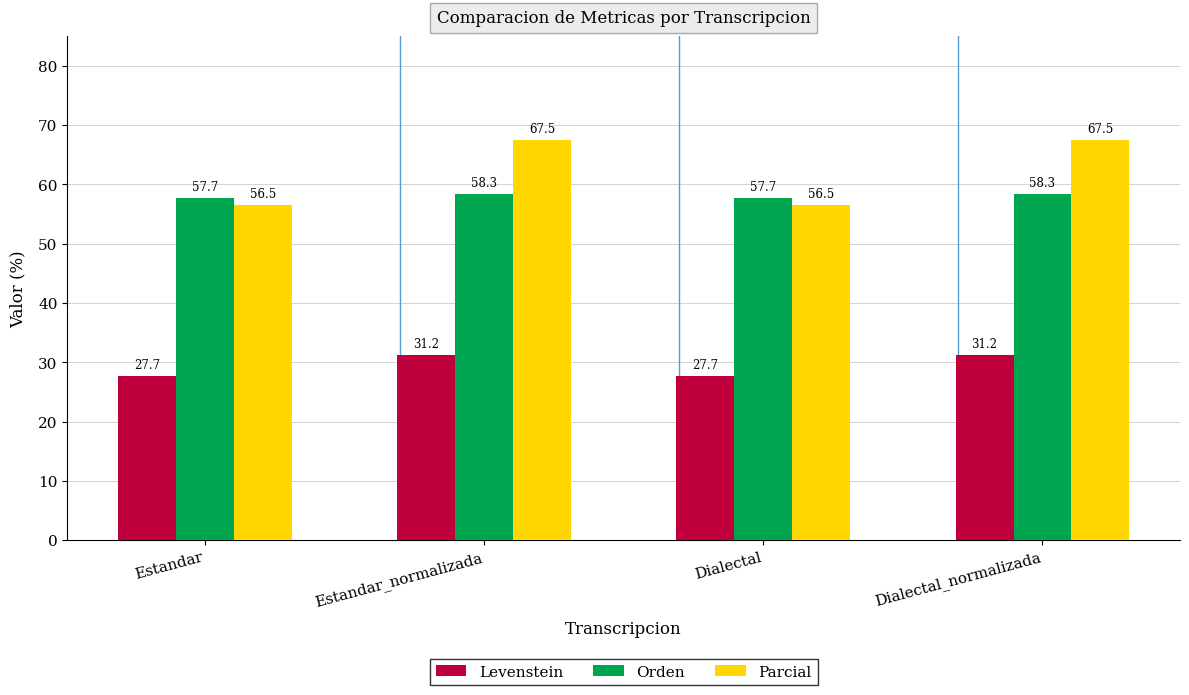

At which label does Levenstein first exceed 31?

Estandar_normalizada